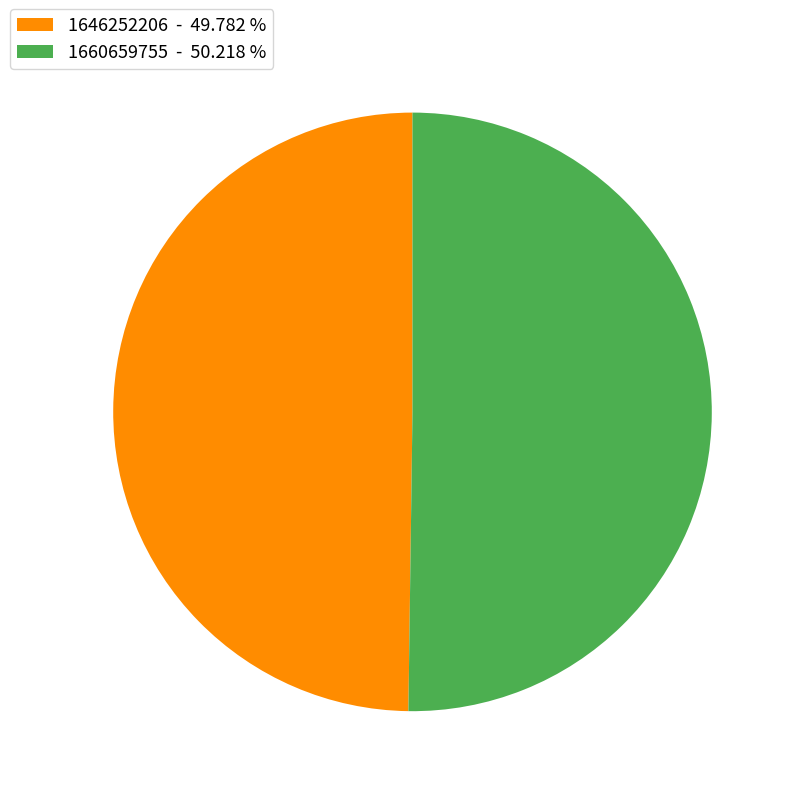

Is the sum of 1660659755 - 50.218 % and 1646252206 - 49.782 % greater than half?

Yes